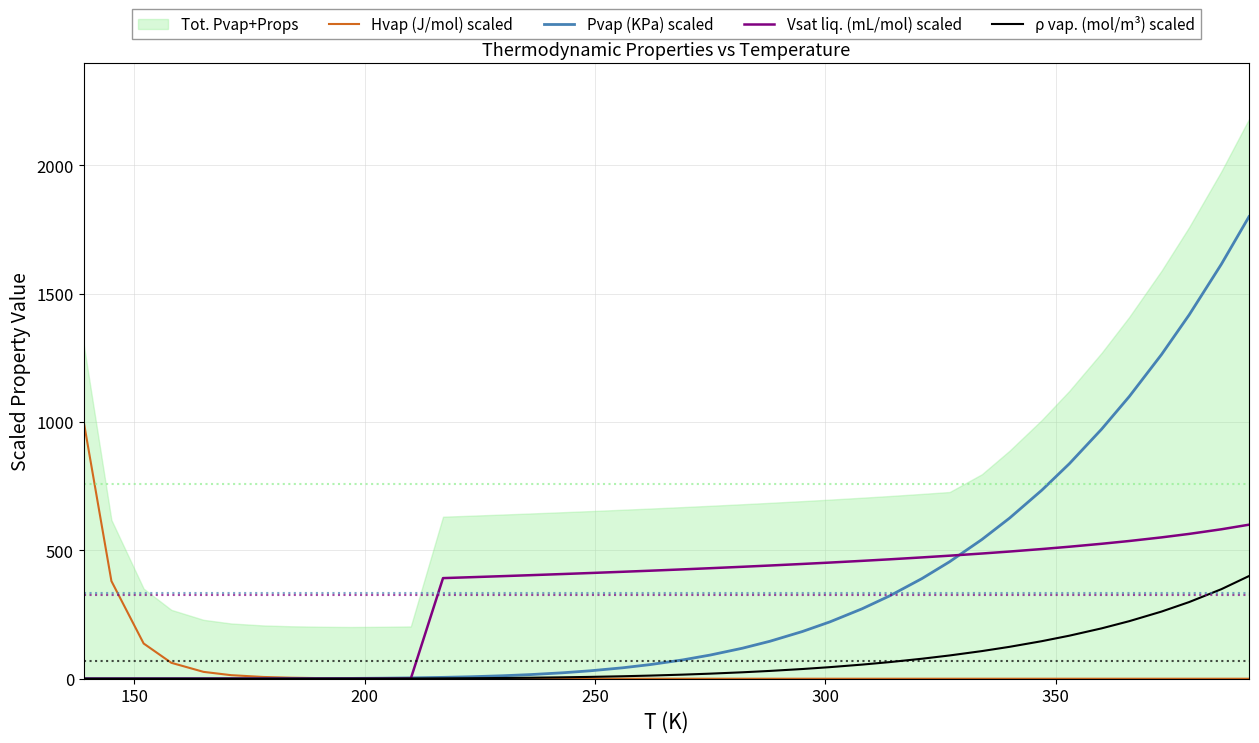

Which series ends up on top after the final intersection of Hvap (J/mol) scaled and Pvap (KPa) scaled?

Pvap (KPa) scaled